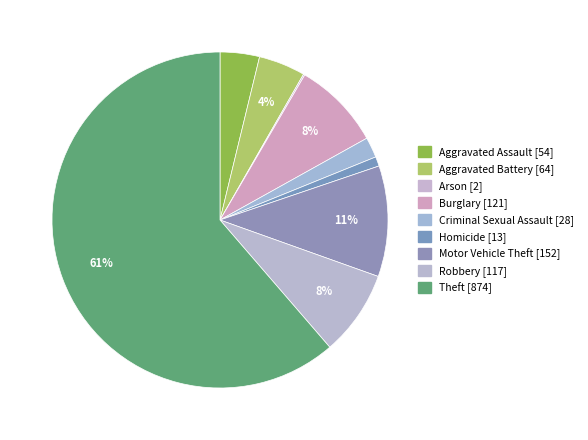

Is it true that Arson is 0% of the pie?

True